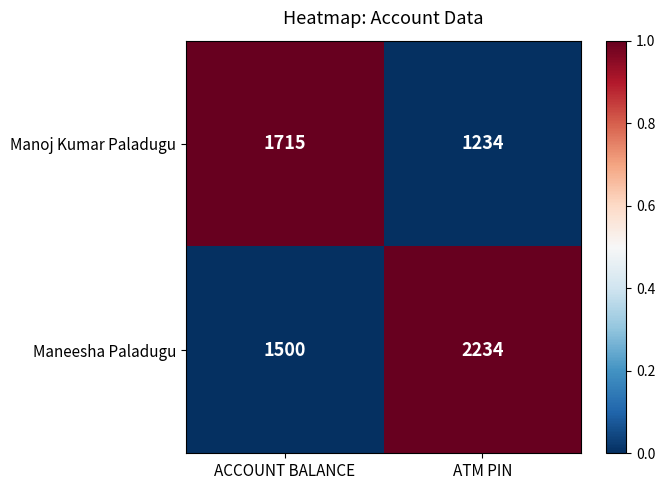

The Manoj Kumar Paladugu series shows 2887 at ACCOUNT BALANCE. True or false?

False